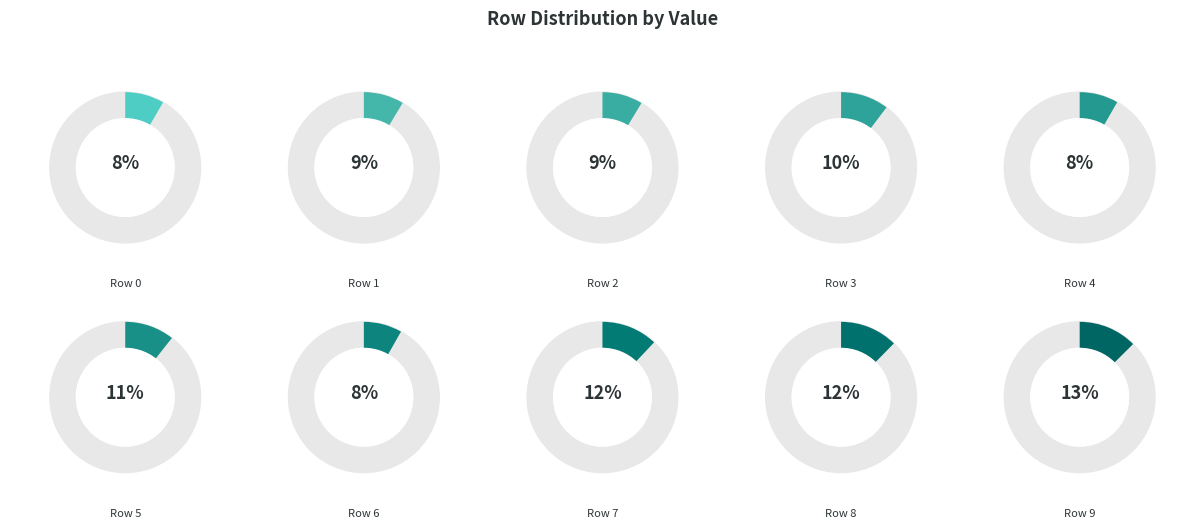

How many segments does this pie chart have?

10